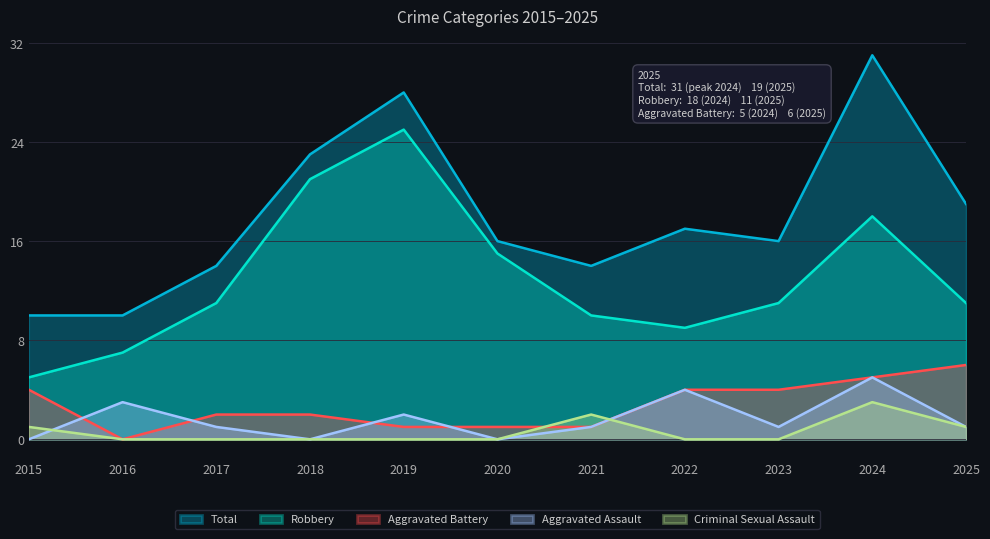

What is the total value across all series at 2019?

56